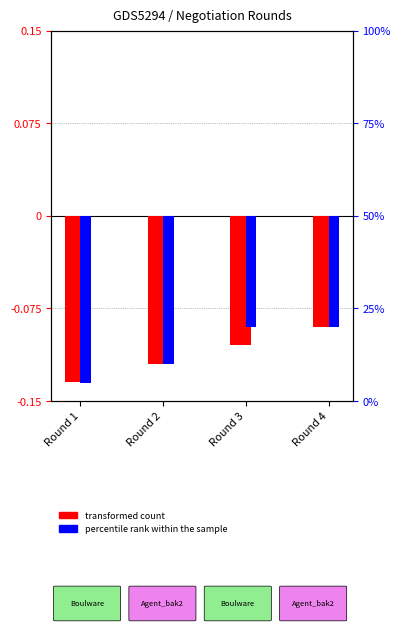

Which series has the largest total across all categories?

percentile rank within the sample